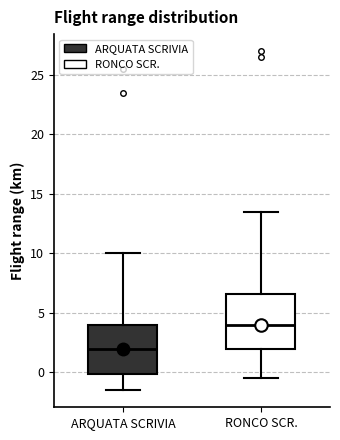

Reading left to right, transcribe this box plot: for each box, give where its median line is, the range the box spans, and where its two whiskers end, as read against the y-axis. The values are not printed on the chart, so give them approximately, as read against the axis.

ARQUATA SCRIVIA: median 2.0, box 0.0 to 4.0, whiskers -1.5 to 10.0
RONCO SCR.: median 4.0, box 2.0 to 6.5, whiskers -0.5 to 13.5